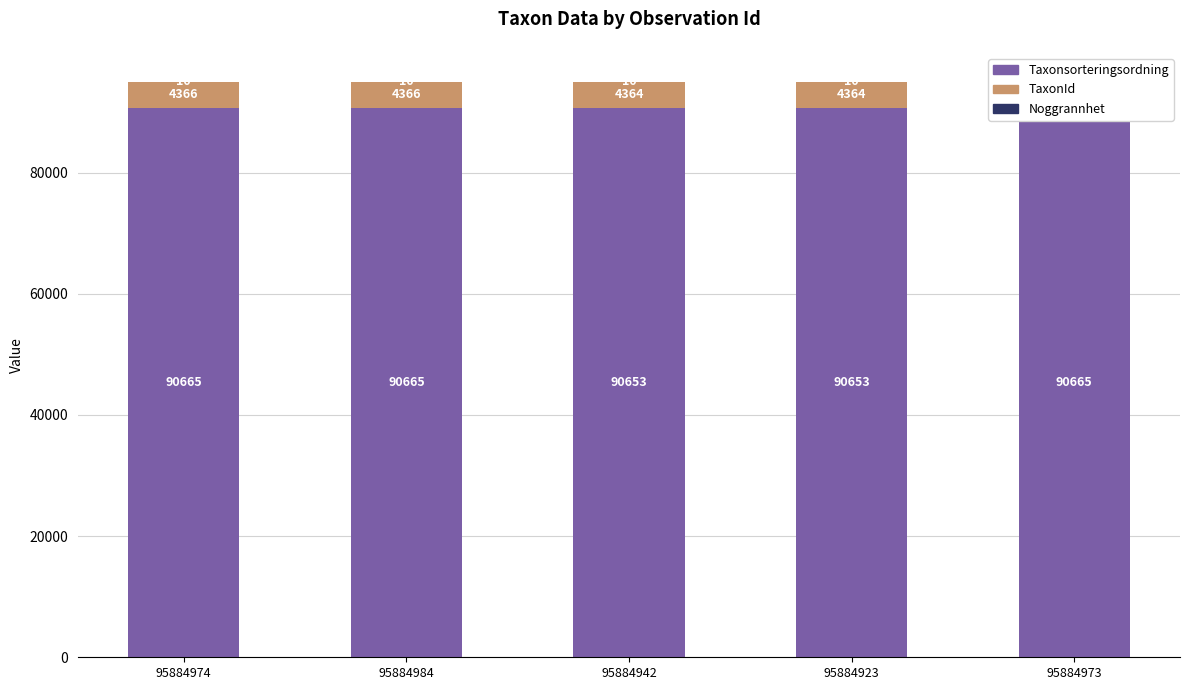

Reading left to right, what are all the values shown in this chart?

Taxonsorteringsordning: 90665	90665	90653	90653	90665
TaxonId: 4366	4366	4364	4364	4366
Noggrannhet: 10	10	10	10	10